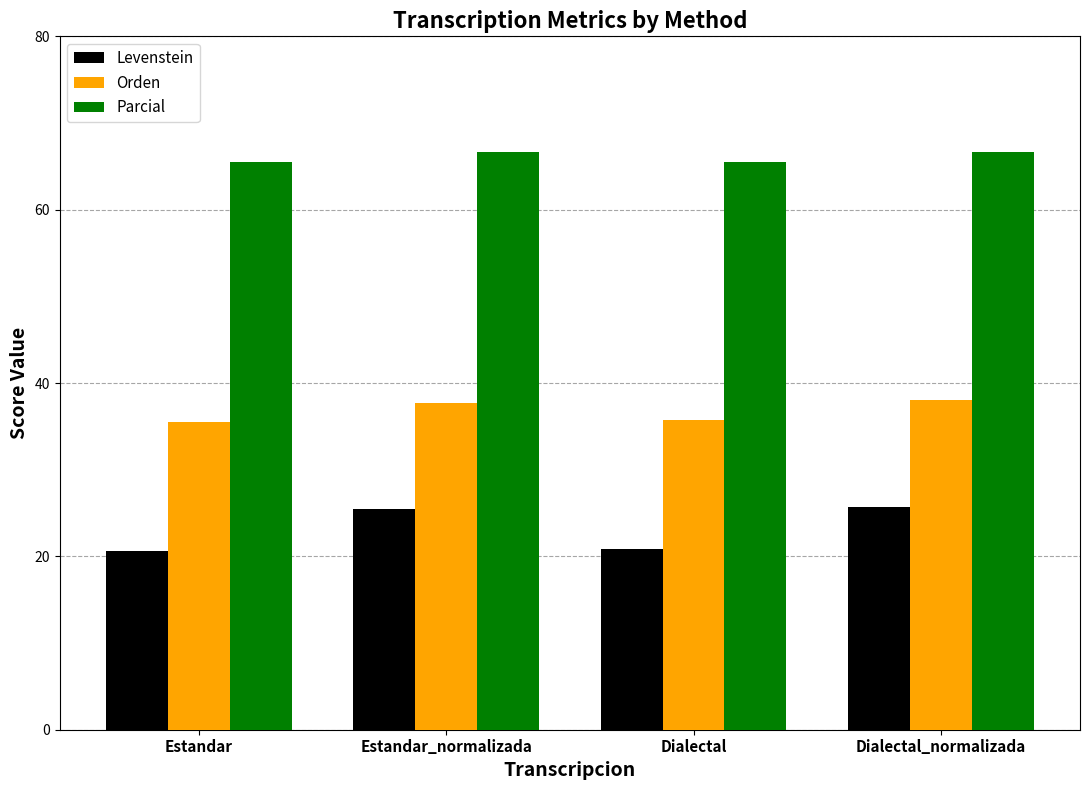

How many distinct data groups are displayed?

3